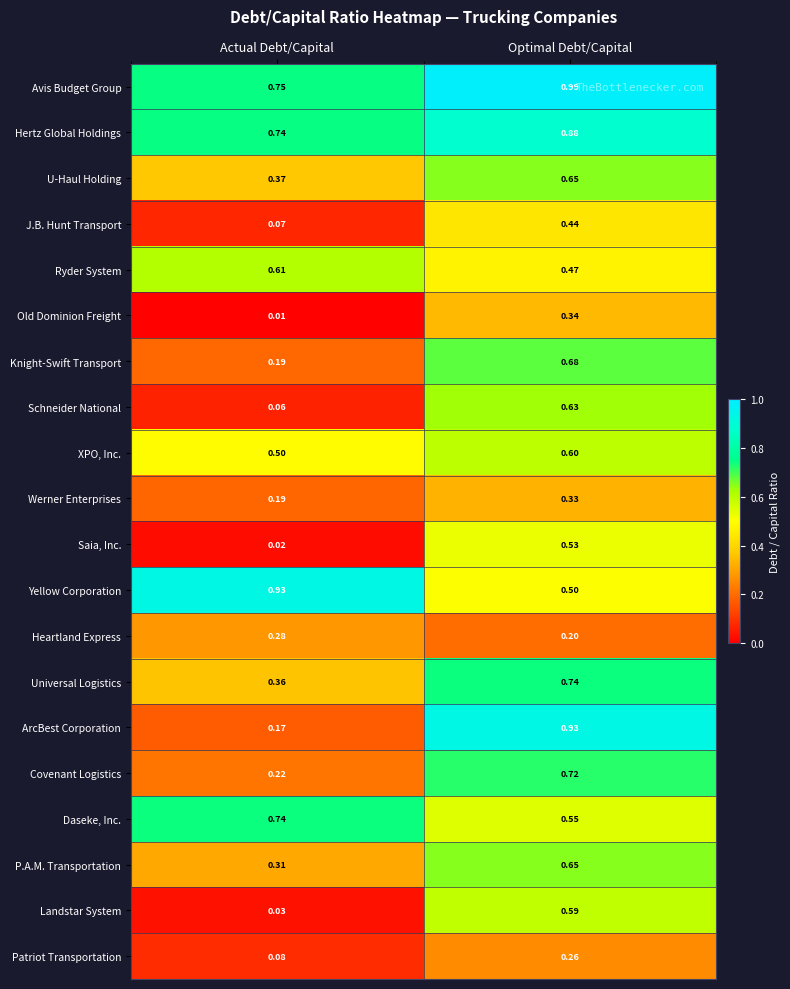

Between Actual Debt/Capital and Optimal Debt/Capital, which series saw the biggest shift?

ArcBest Corporation